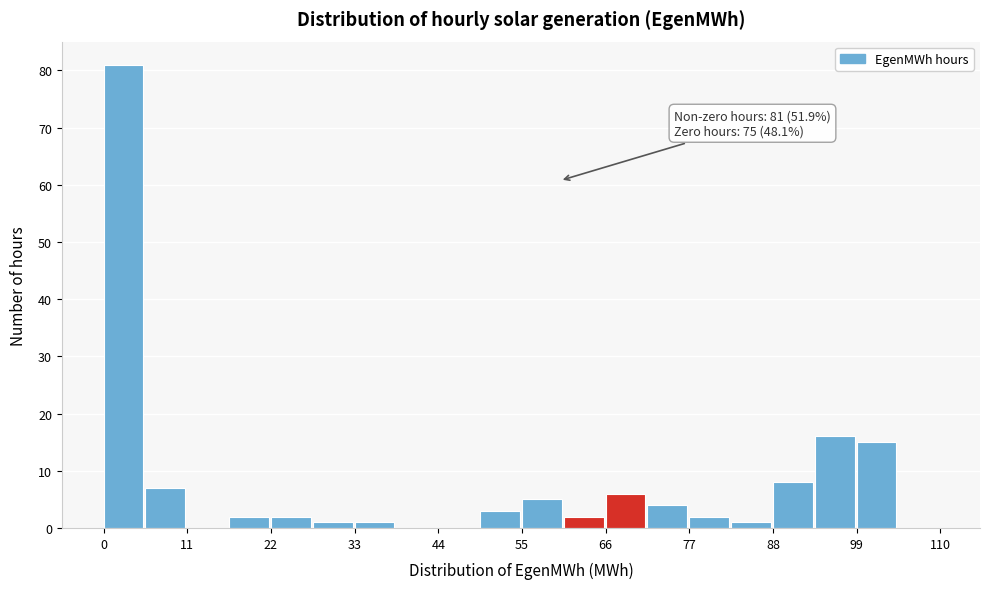

Read against the x-axis, roughly where is the centre of the tallest bar?

2